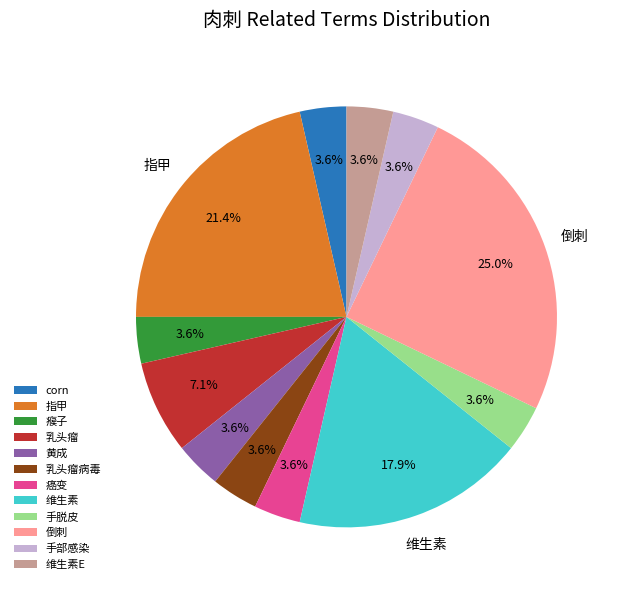

What is the largest slice in the pie chart?

倒刺